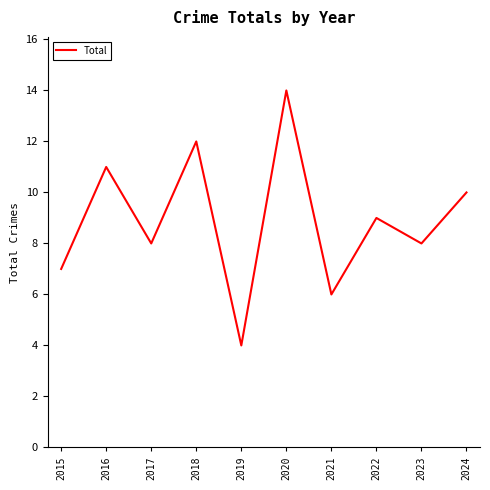

What is the minimum value shown in the chart?

4